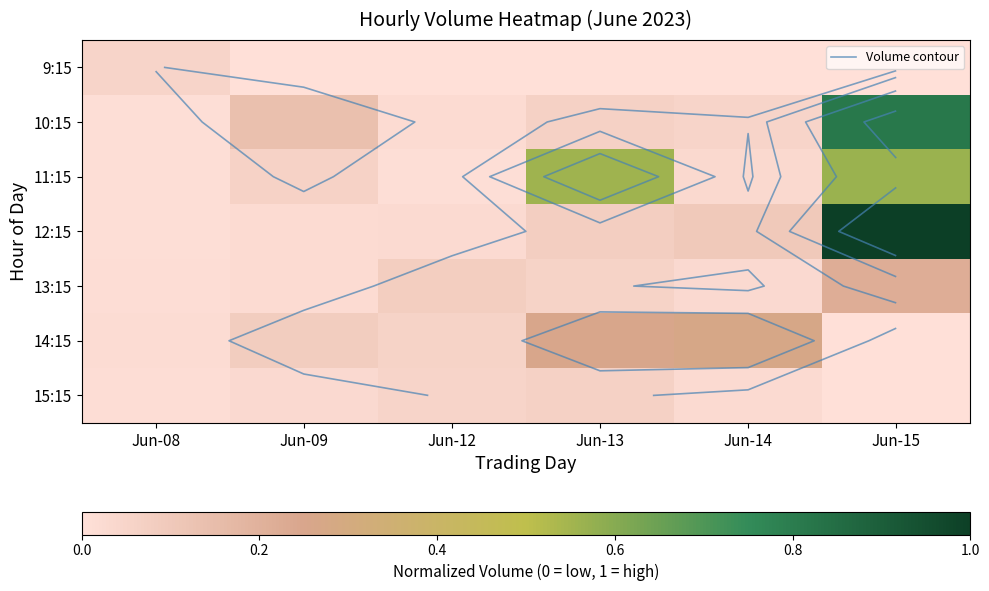

List the labels in order of 12:15 value, smallest first.

Jun-08, Jun-09, Jun-12, Jun-13, Jun-14, Jun-15